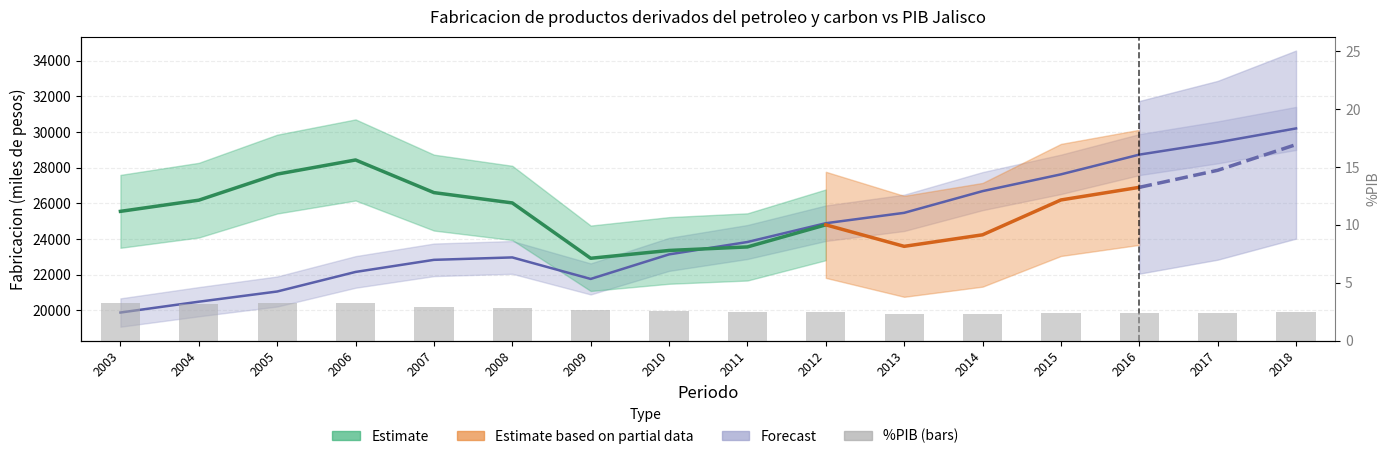

What is the sum of the values at 2010 and 2012?

5.0